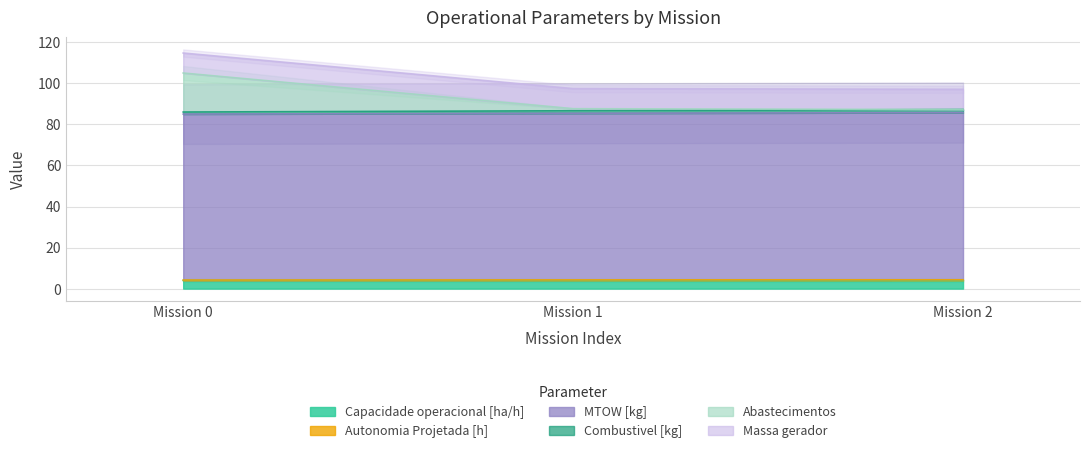

What is the value of the MTOW [kg] point at the 2nd from the left?

85.4